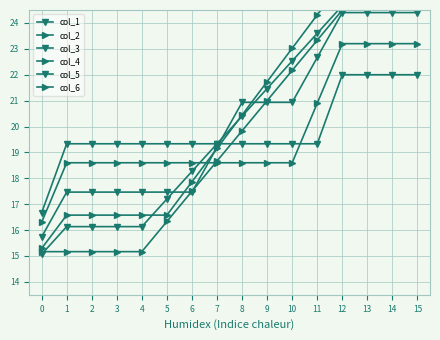

What are all the series names shown in the legend?

col_1, col_2, col_3, col_4, col_5, col_6